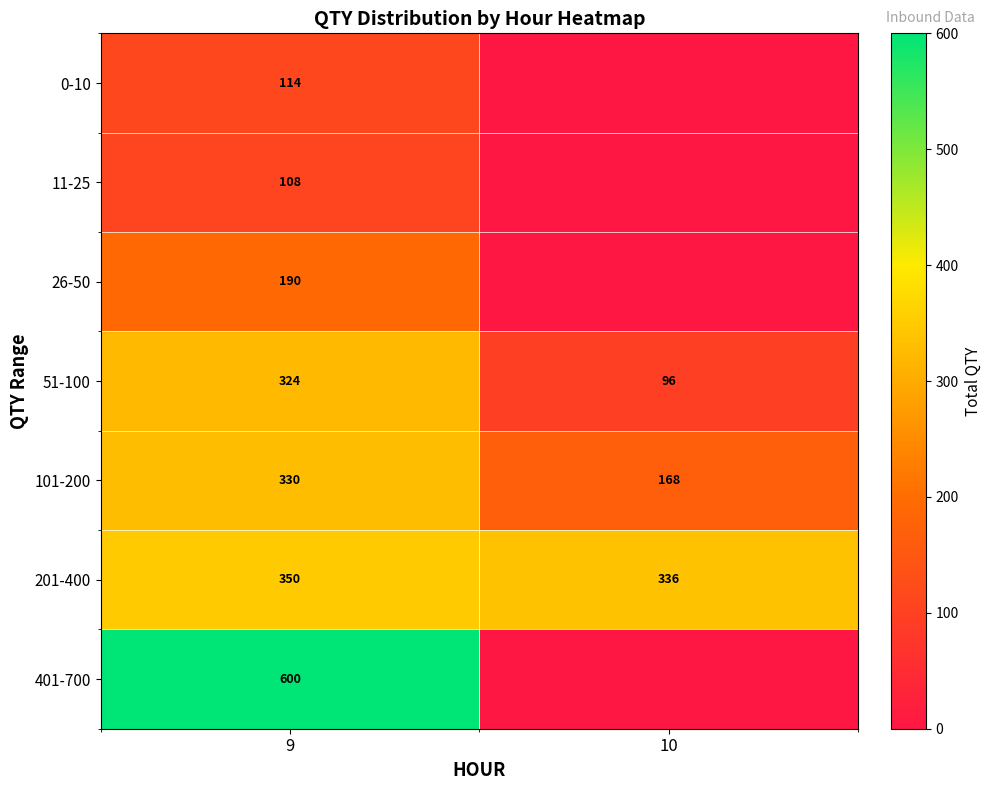

At 9, list the series in order from largest to smallest.

401-700, 201-400, 101-200, 51-100, 26-50, 0-10, 11-25